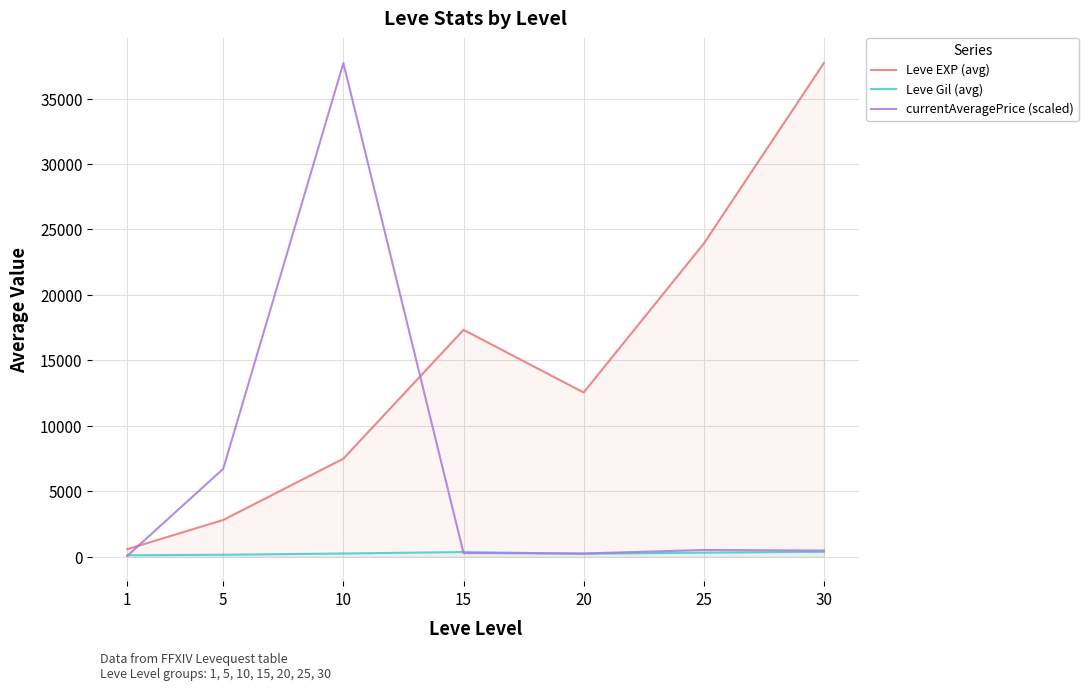

True or false: Leve Gil (avg) and currentAveragePrice (scaled) intersect in this chart.

True